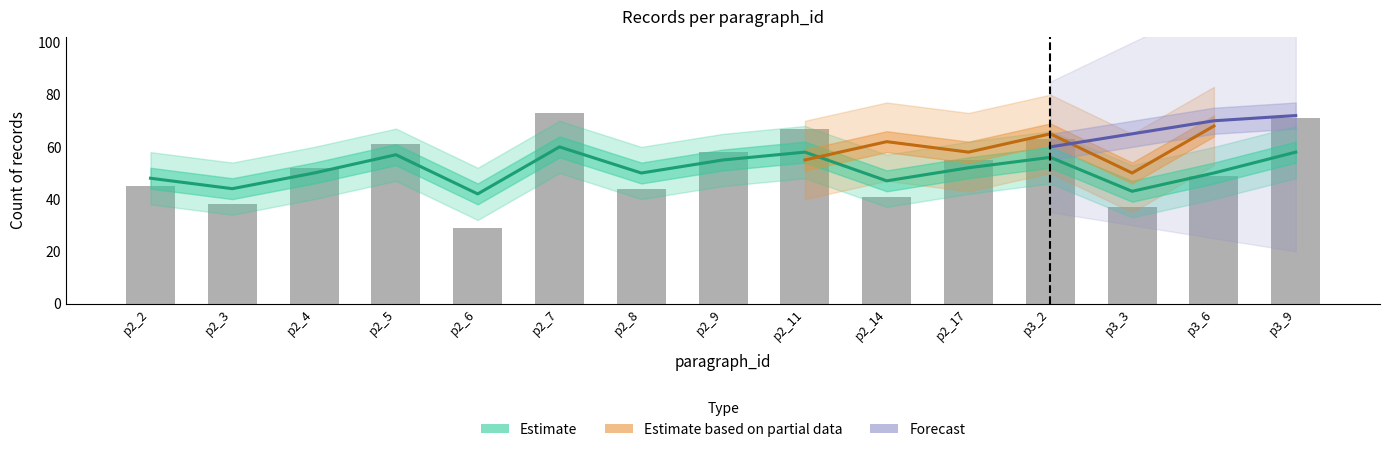

What position from the left is p3_6?

14